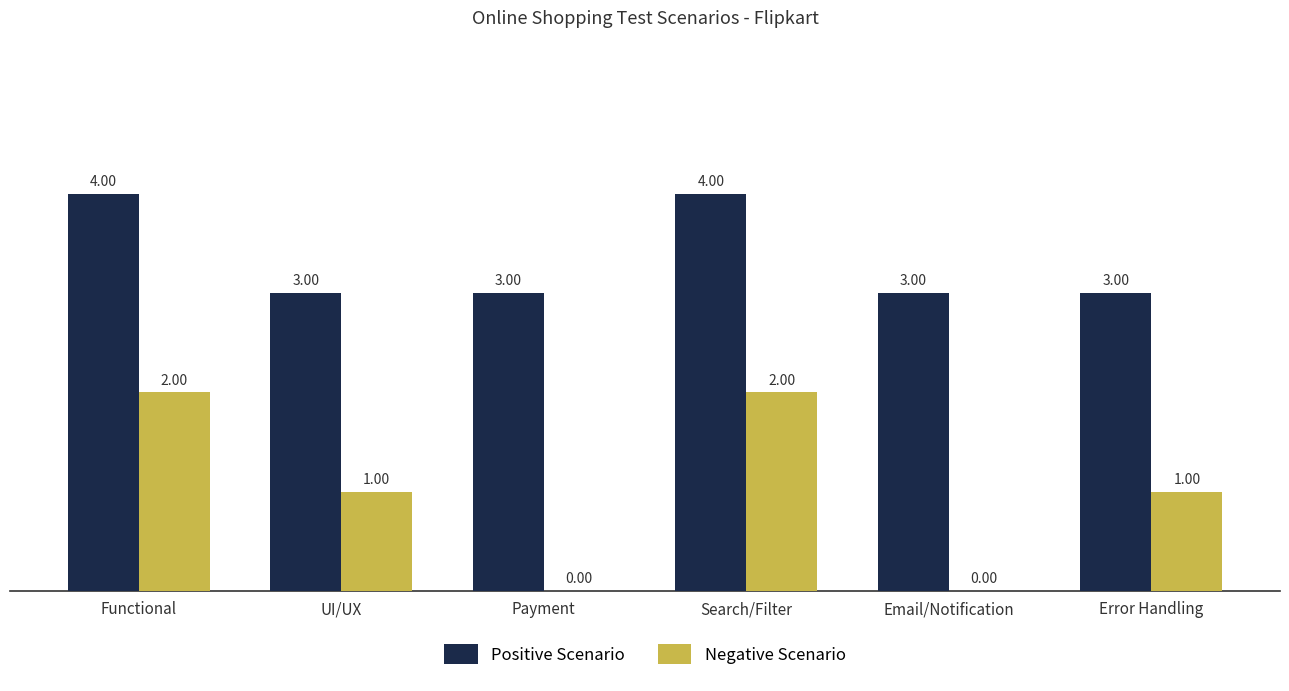

Which series has the largest total across all categories?

Positive Scenario